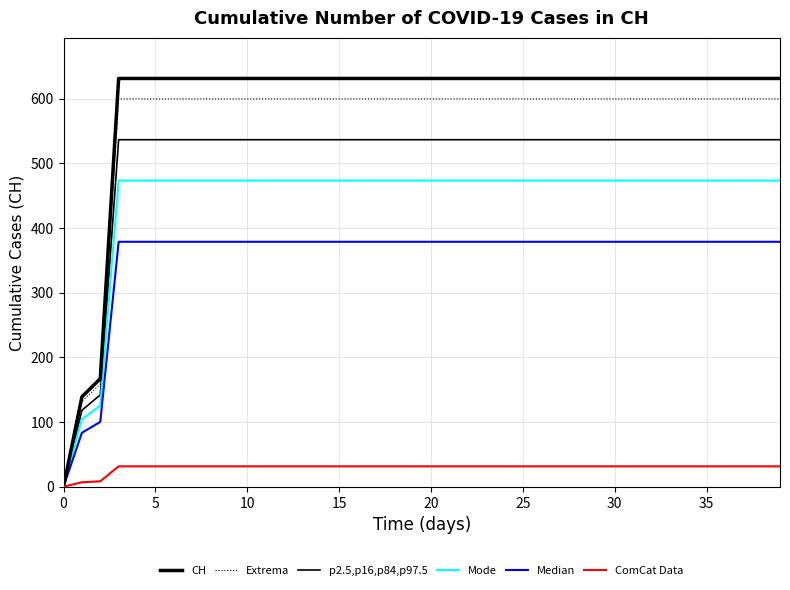

What is the difference between the maximum and minimum values in the Mode series?

473.2